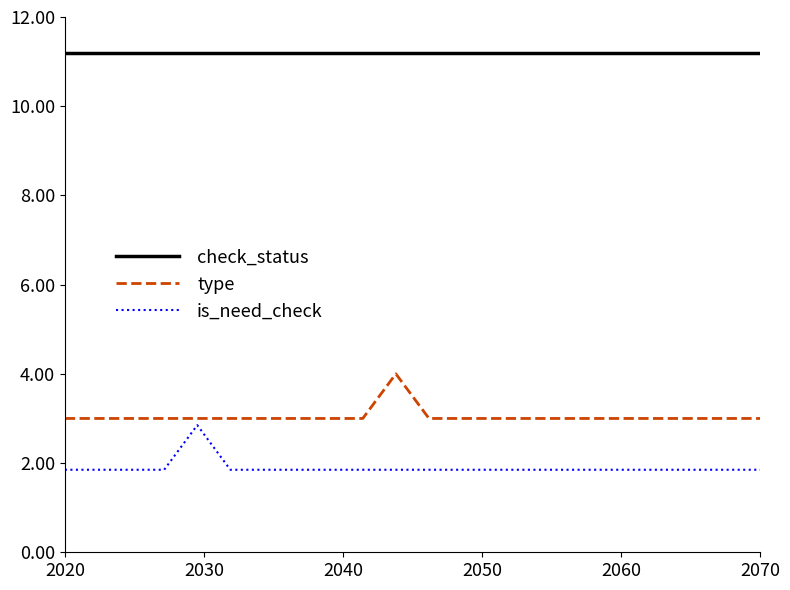

True or false: is_need_check and type cross at least once.

False